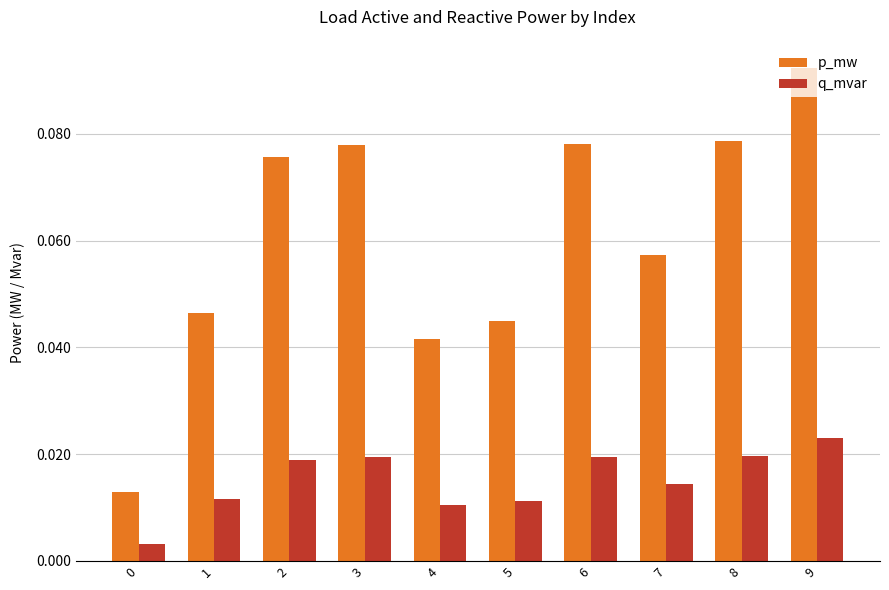

At how many categories does at least one series exceed 0?

10